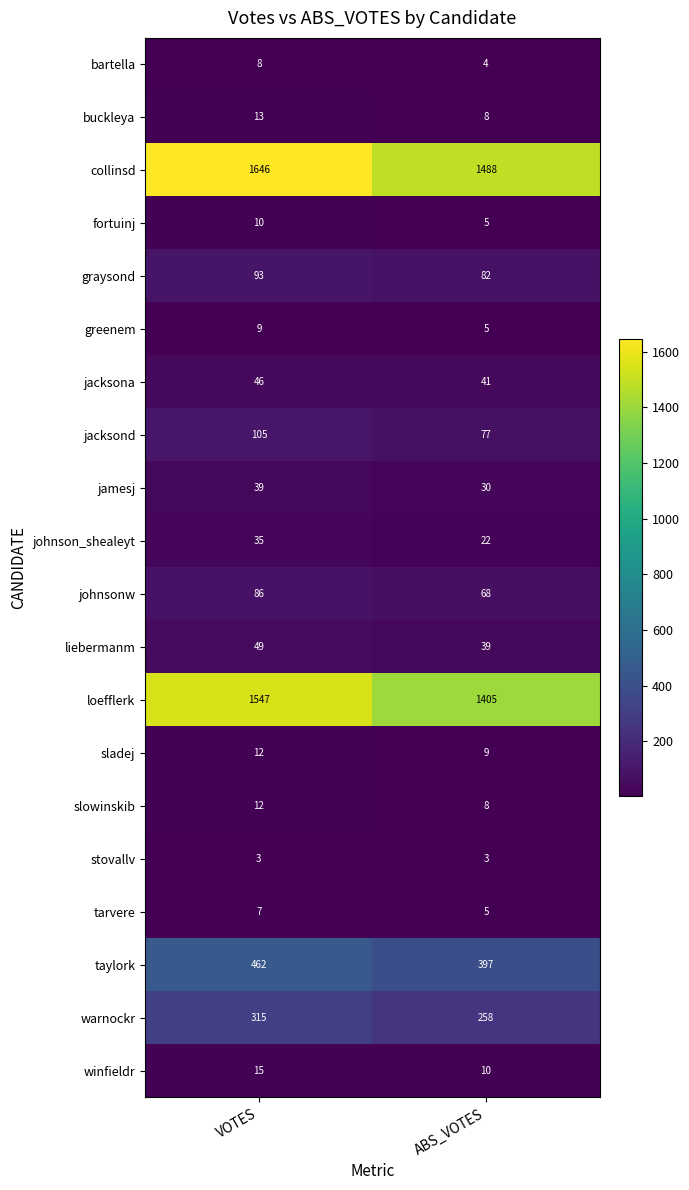

What is the smallest value displayed?

3